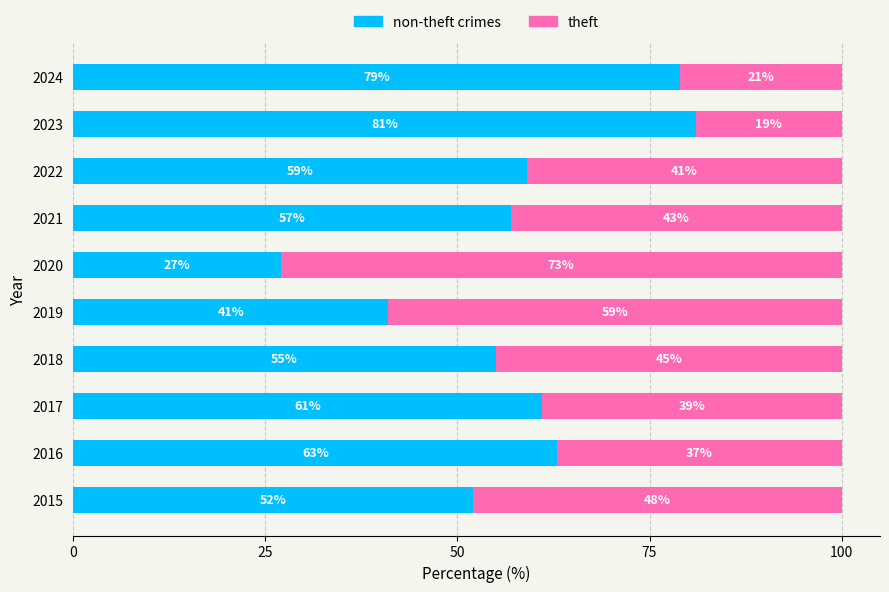

How many series are shown in this chart?

2